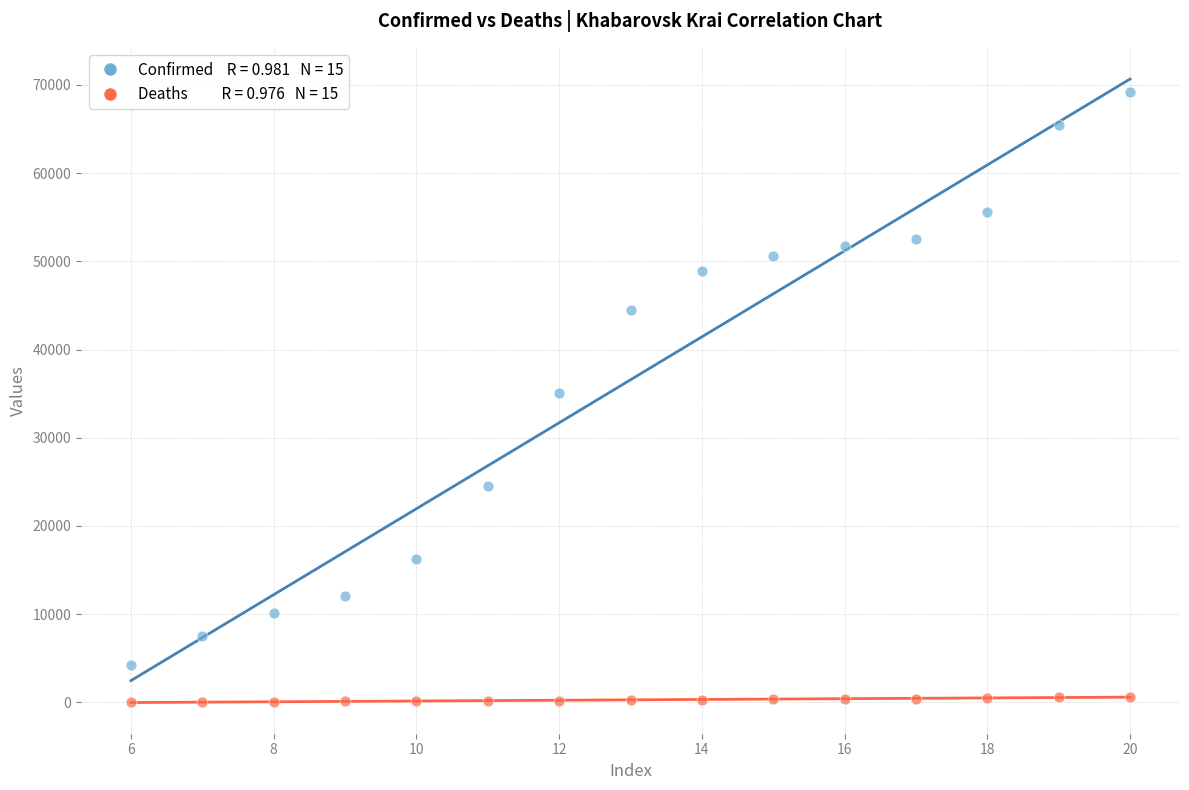

Across all data points, what is the range of X values (max minus min)?

14